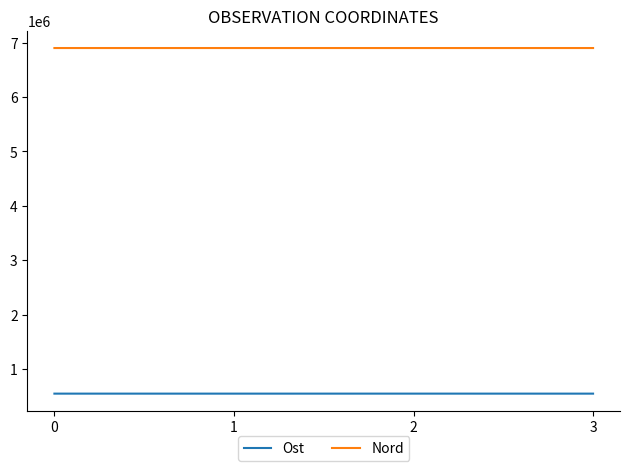

What are all the series names shown in the legend?

Ost, Nord